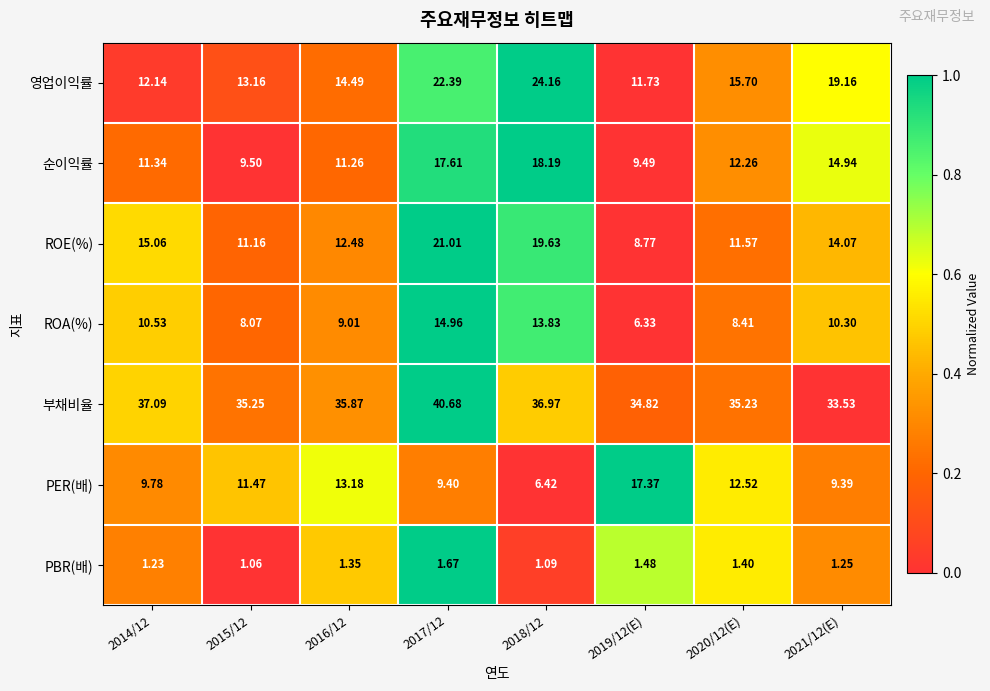

Rank the series by their maximum value, from lowest to highest.

PBR(배), ROA(%), PER(배), 순이익률, ROE(%), 영업이익률, 부채비율